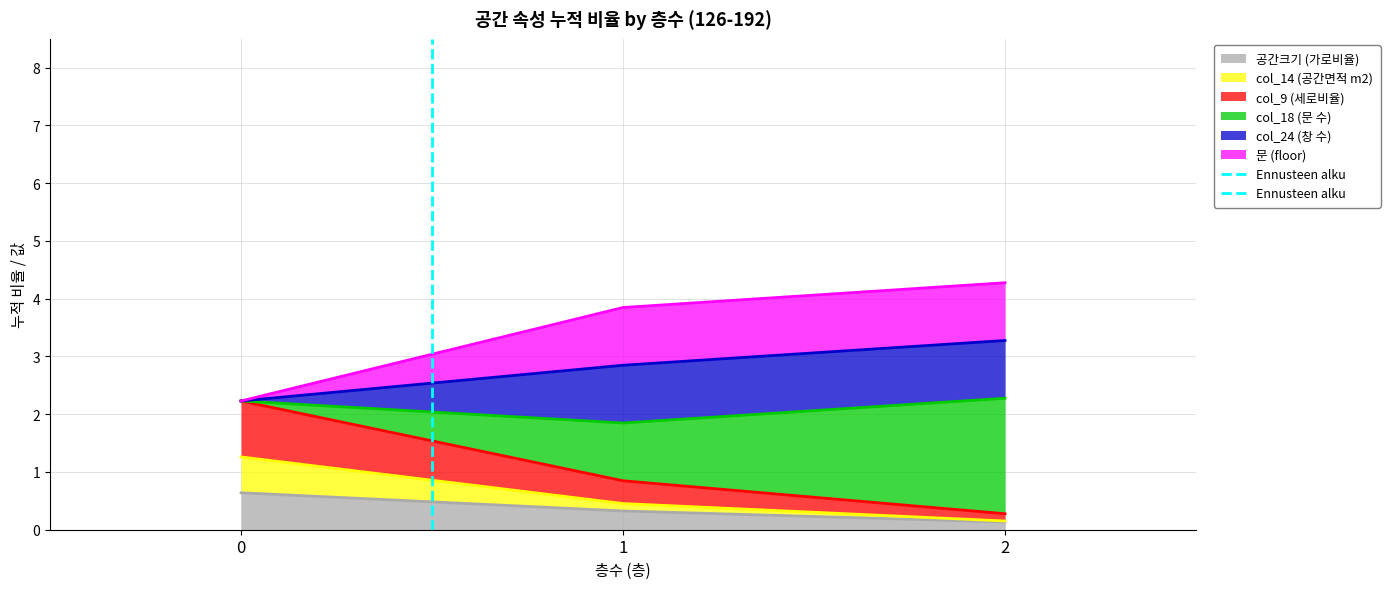

The chart shows a value of 1 at 1. True or false?

False